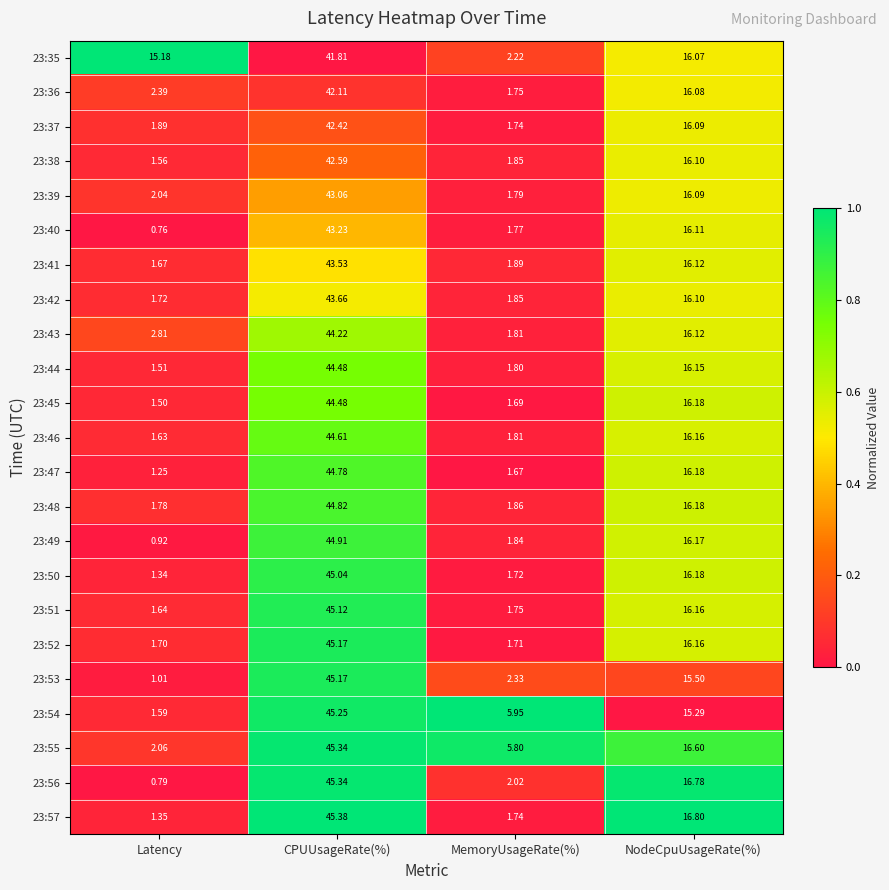

Rank the categories by 23:44 value from highest to lowest.

CPUUsageRate(%), NodeCpuUsageRate(%), MemoryUsageRate(%), Latency